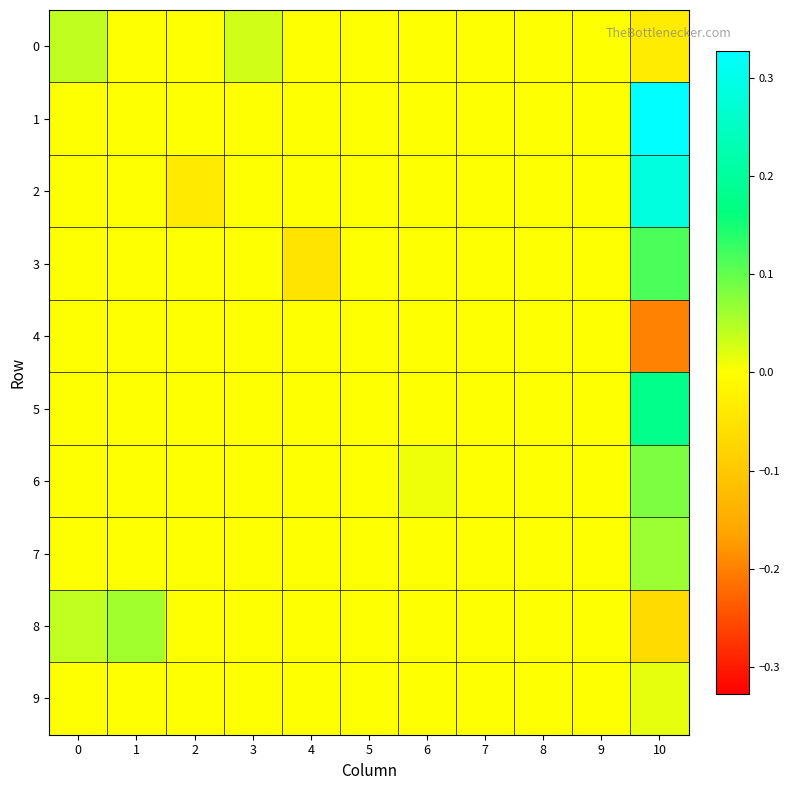

At which category does the chart reach its minimum across all series?

10